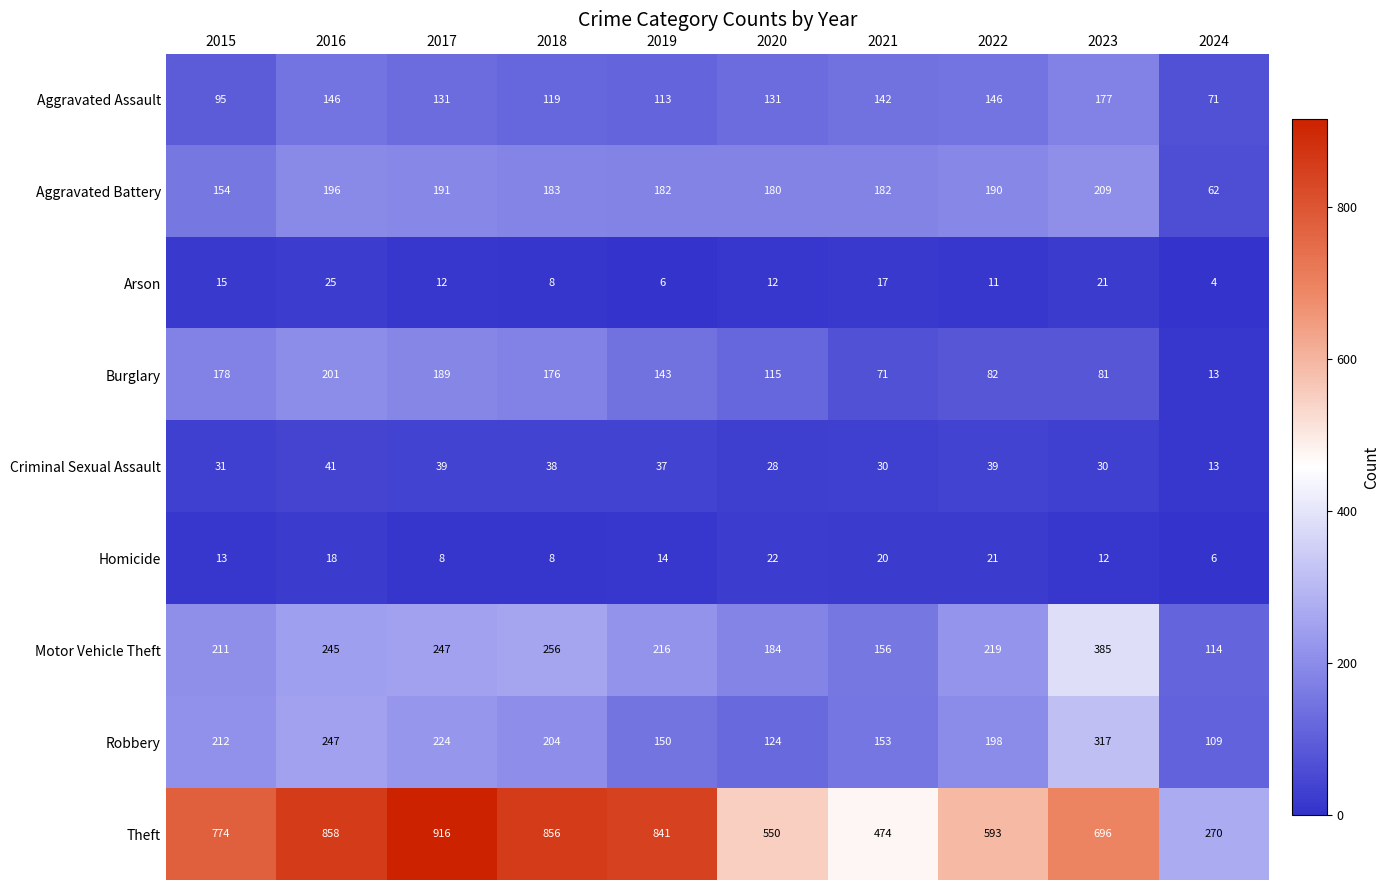

List the series in order of their peak value, highest first.

Theft, Motor Vehicle Theft, Robbery, Aggravated Battery, Burglary, Aggravated Assault, Criminal Sexual Assault, Arson, Homicide